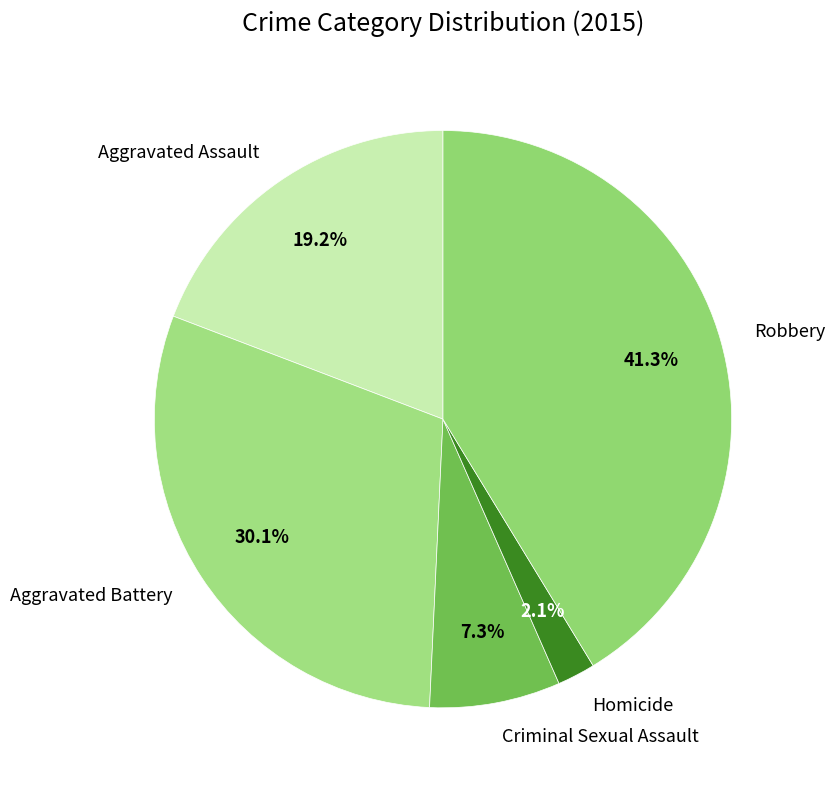

Combined, do Aggravated Assault and Robbery account for over 50%?

Yes